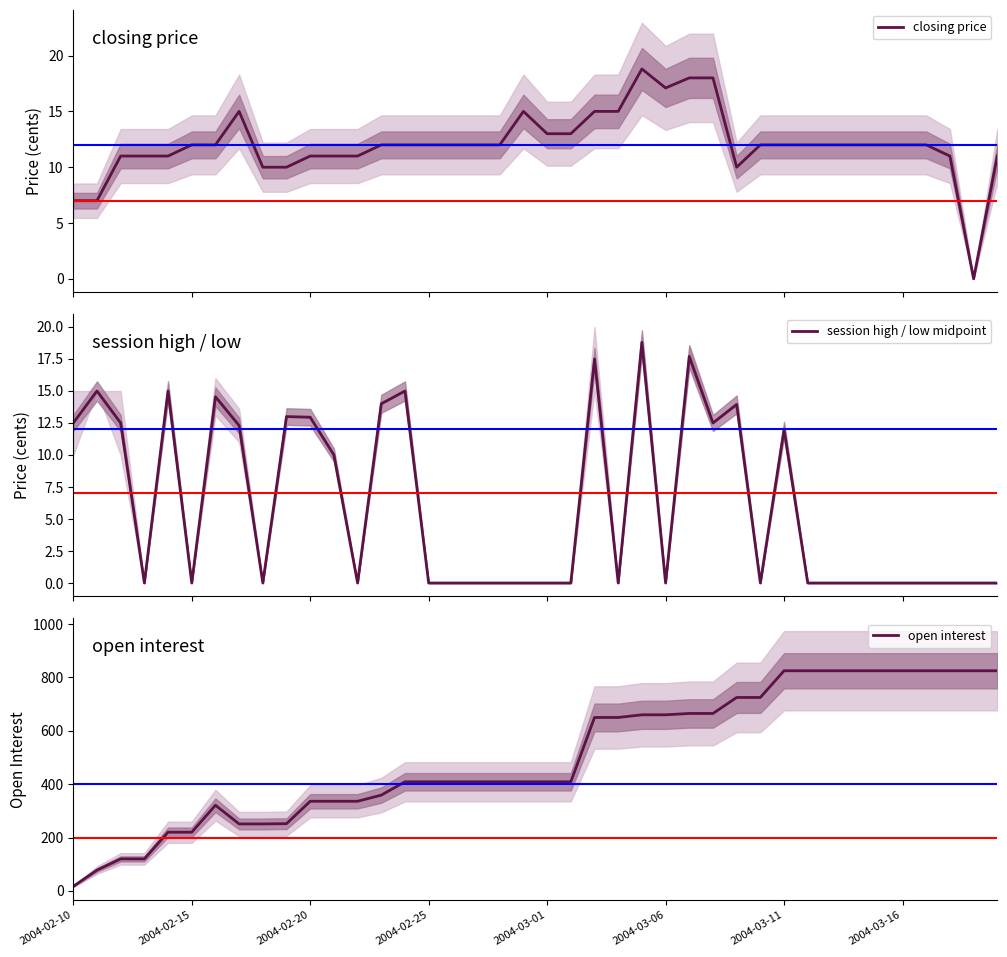

What is the highest value of the closing price series?

18.8